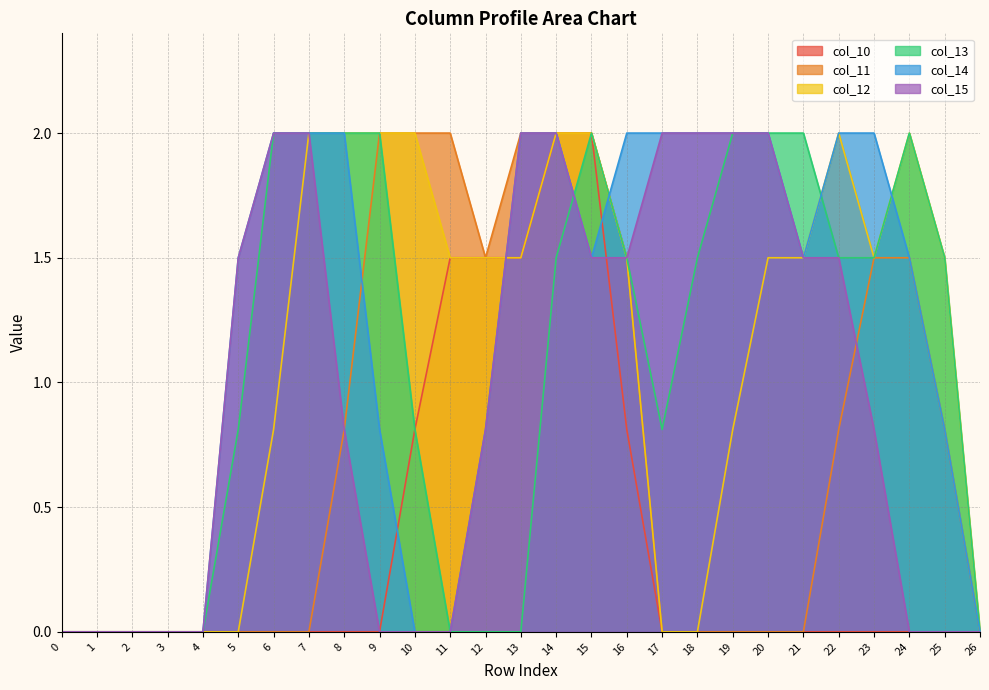

What is the total value across all series at 25?

4.6